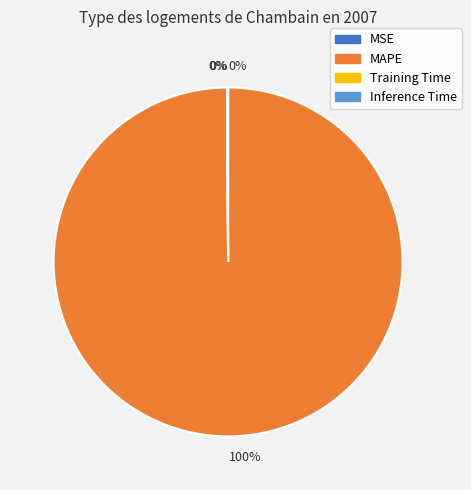

Is there any slice that represents more than half of the pie?

Yes